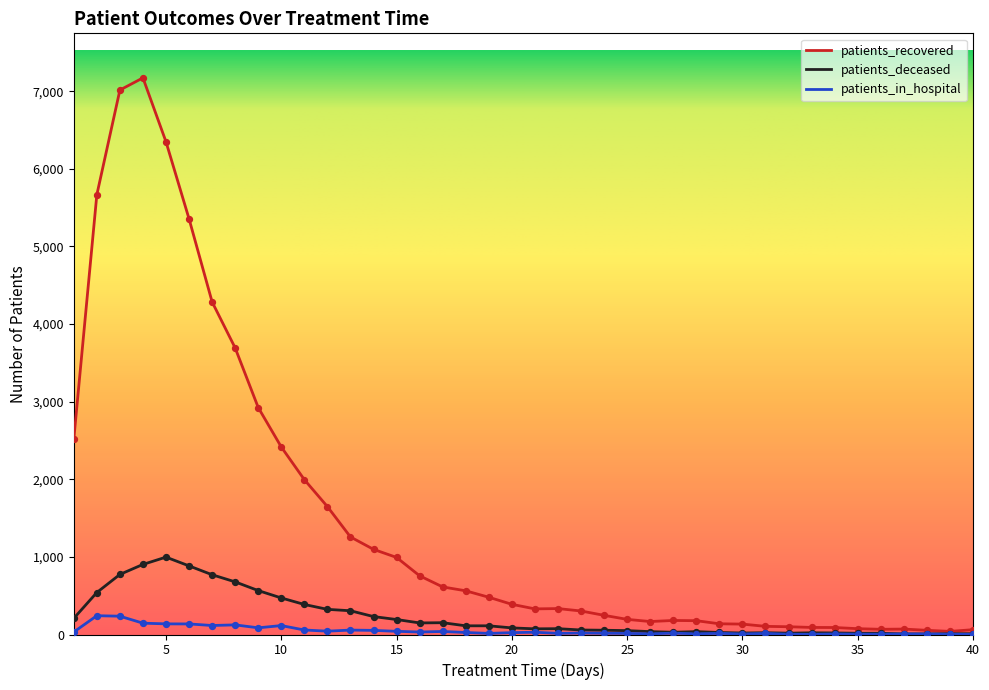

What is the highest value of the patients_in_hospital series?

242